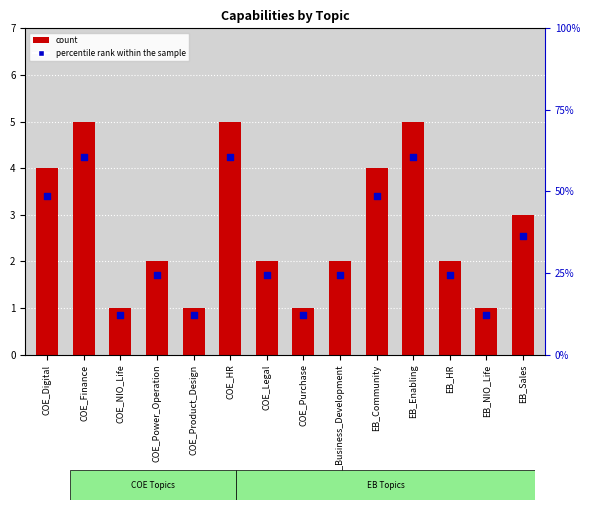

At which category is the sum across all series the highest?

COE_Finance